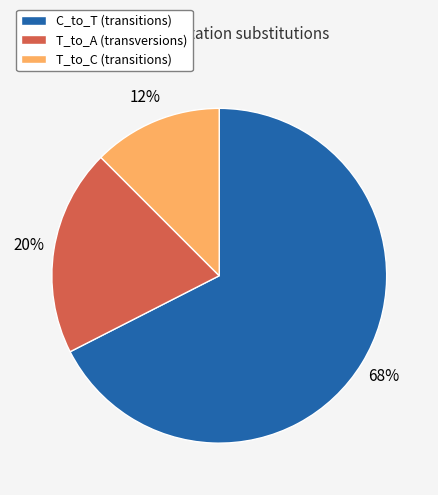

To the nearest percent, what is the combined percentage of C_to_T (transitions) and T_to_C (transitions)?

80%